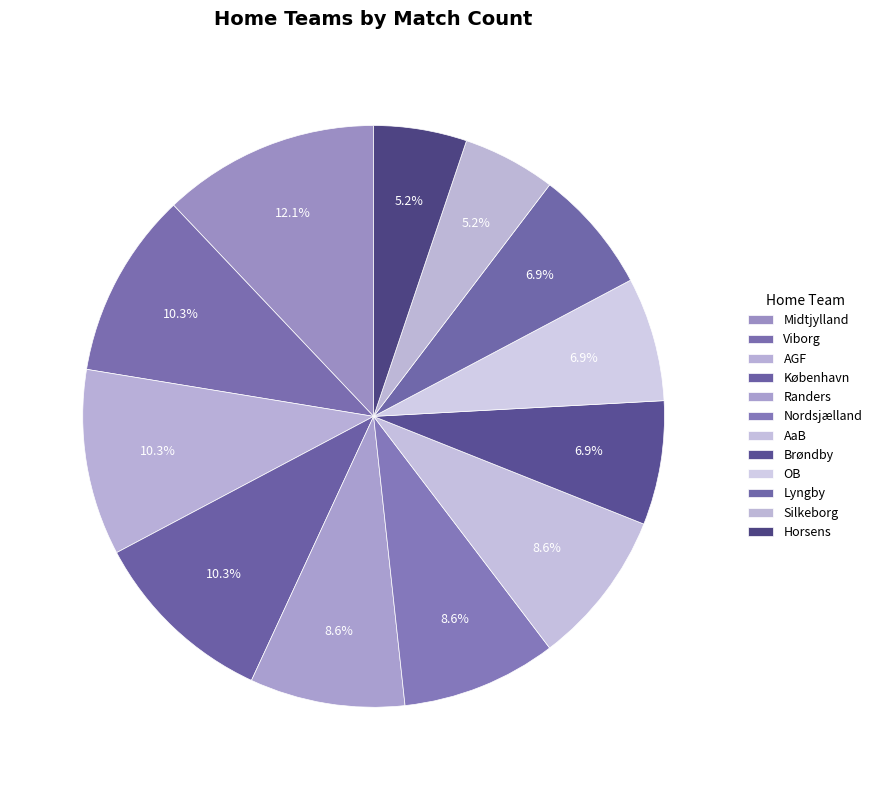

What is the change in value from Viborg to OB?

-2